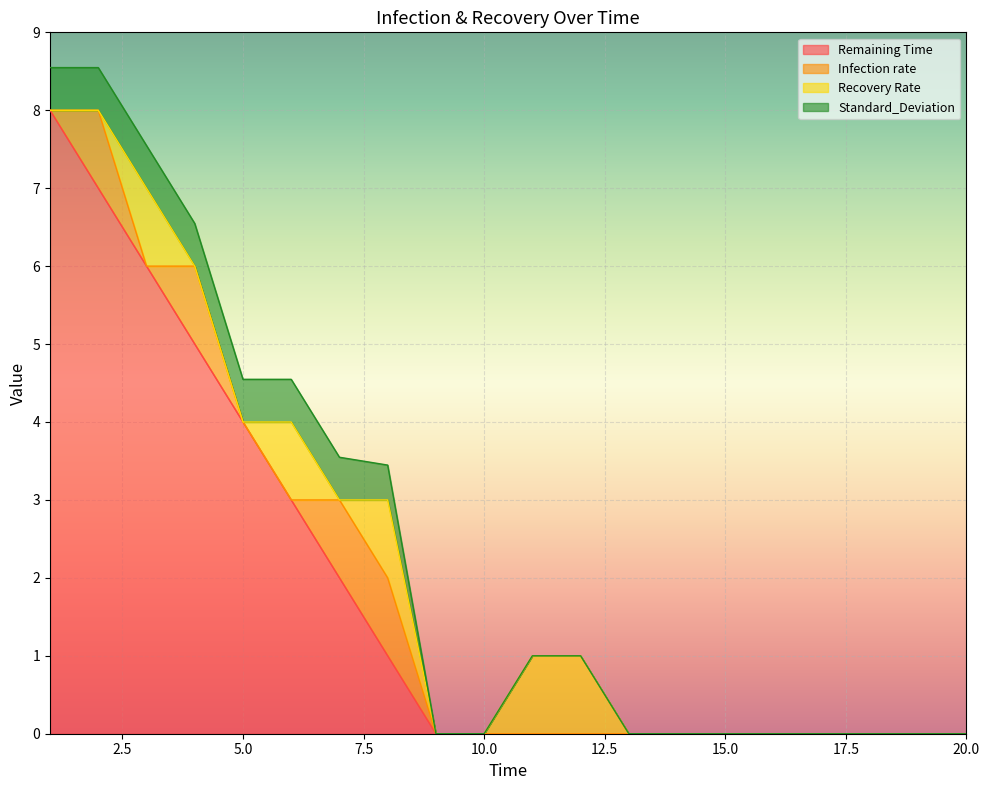

Reading left to right, transcribe all the data shown in this chart.

Remaining Time: 8.0	7.0	6.0	5.0	4.0	3.0	2.0	1.0	0.0	0.0	0.0	0.0	0.0	0.0	0.0	0.0	0.0	0.0	0.0	0.0
Infection rate: 0.0	1.0	0.0	1.0	0.0	0.0	1.0	1.0	0.0	0.0	0.0	0.0	0.0	0.0	0.0	0.0	0.0	0.0	0.0	0.0
Recovery Rate: 0.0	0.0	1.0	0.0	0.0	1.0	0.0	1.0	0.0	0.0	1.0	1.0	0.0	0.0	0.0	0.0	0.0	0.0	0.0	0.0
Standard_Deviation: 0.5	0.5	0.5	0.5	0.5	0.5	0.5	0.4	0.0	0.0	0.0	0.0	0.0	0.0	0.0	0.0	0.0	0.0	0.0	0.0